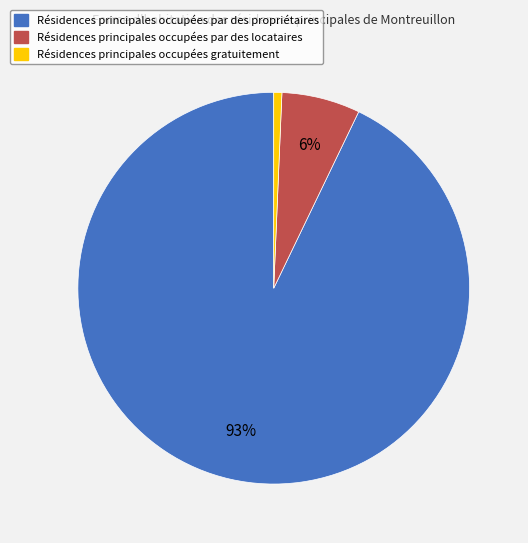

True or false: Résidences principales occupées gratuitement accounts for 7% of the total.

False